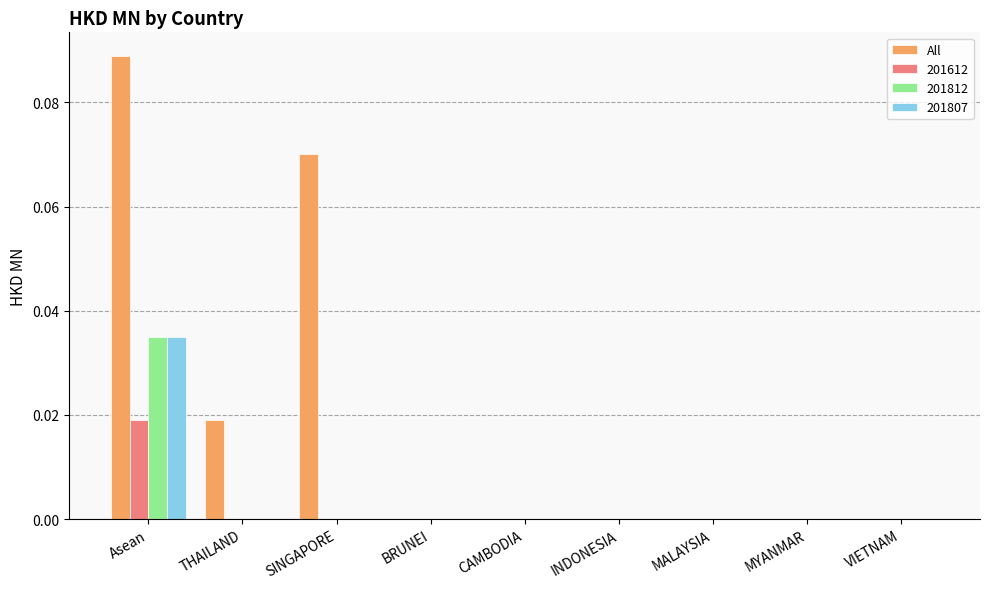

Which label corresponds to the largest value in the chart?

Asean